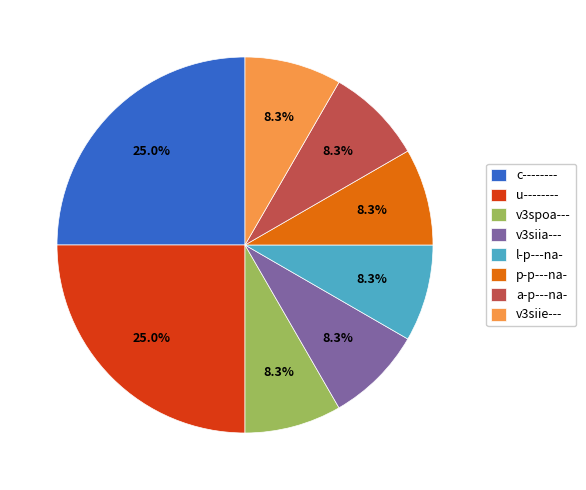

Is the sum of u-------- and l-p---na- greater than half?

No